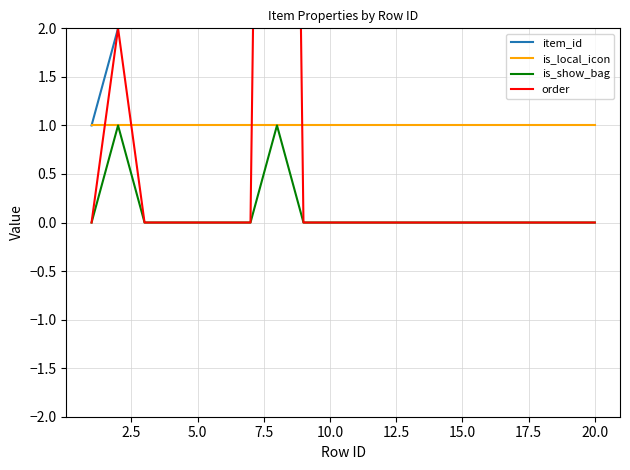

Which series has the largest total across all categories?

item_id